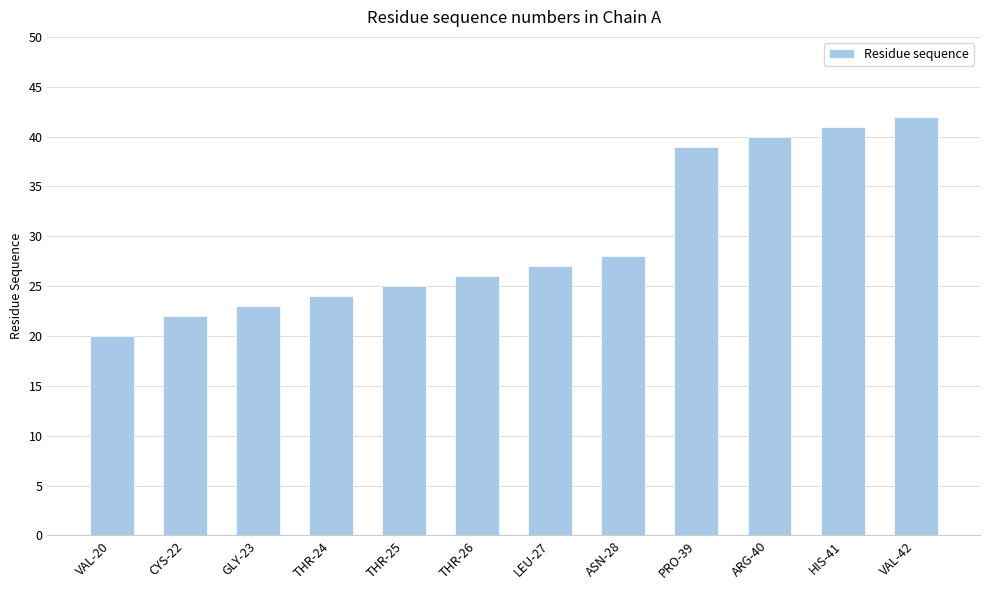

What is the change in value from VAL-20 to LEU-27?

+7